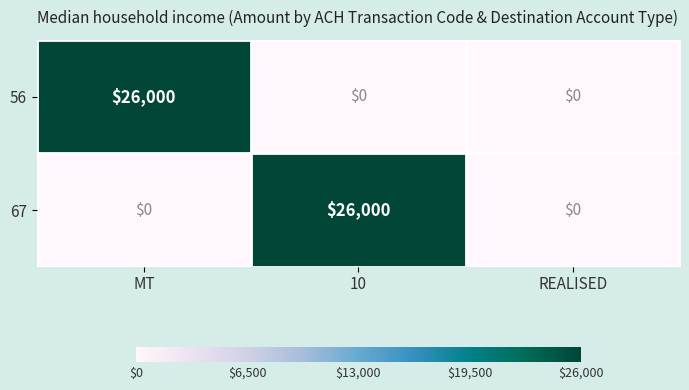

Reading right to left, extract all data points from this chart.

56: REALISED=0	10=0	MT=26000
67: REALISED=0	10=26000	MT=0